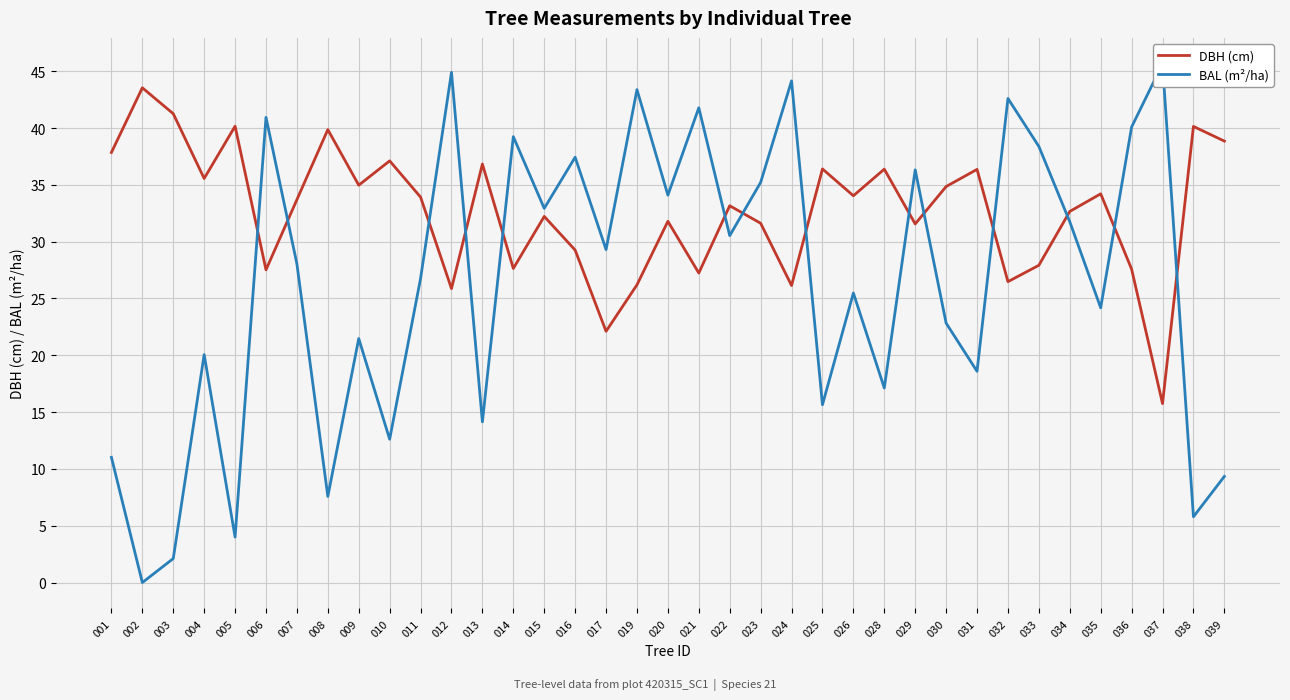

Rank the series at 006 from lowest to highest value.

DBH (cm), BAL (m²/ha)